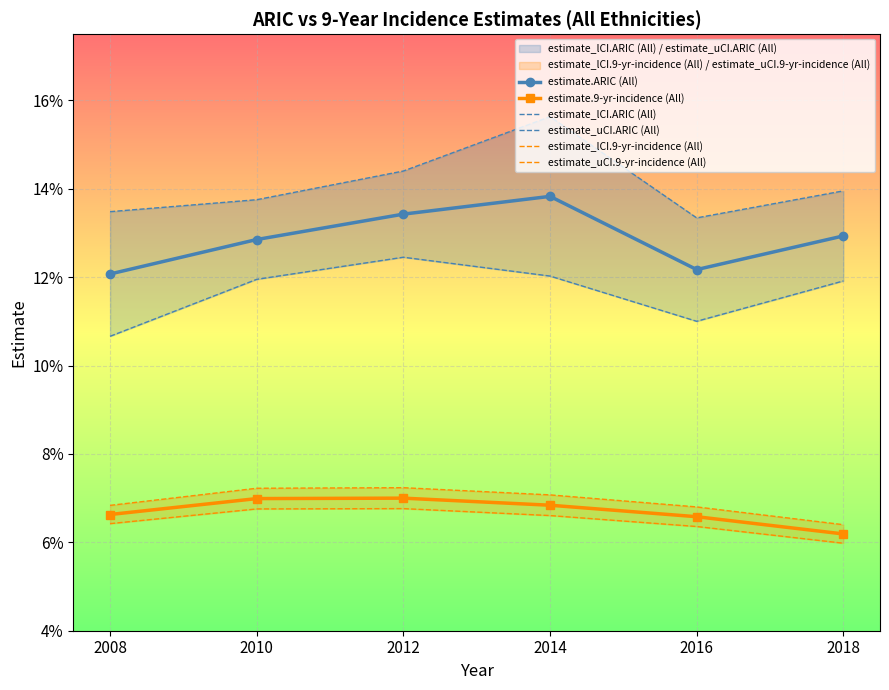

True or false: estimate.ARIC (All) and estimate_uCI.9-yr-incidence (All) cross at least once.

False